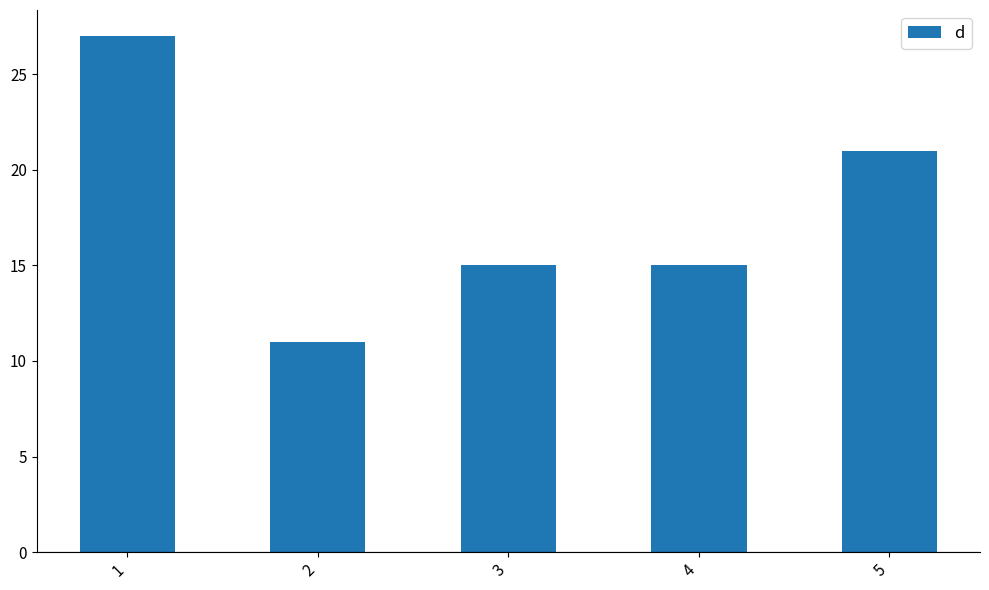

Reading left to right, extract all data points from this chart.

1=27	2=11	3=15	4=15	5=21